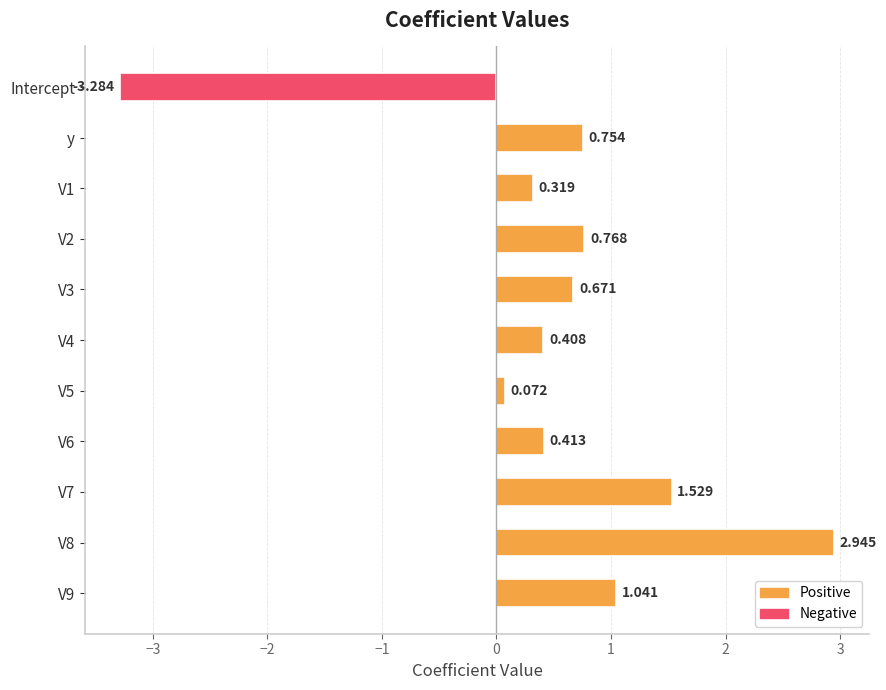

Are the bars grouped side by side (vs. stacked)?

No